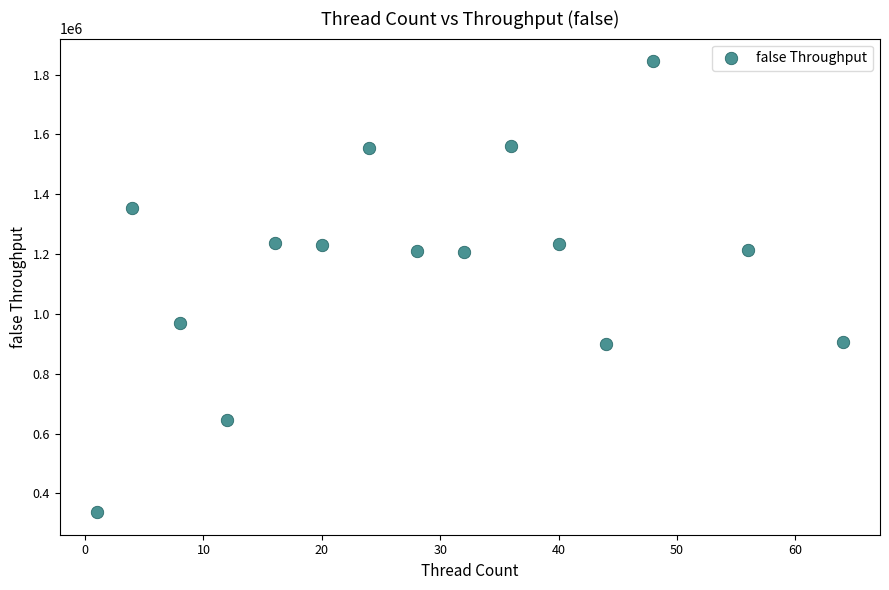

What is the range of X values (max minus min)?

63.0